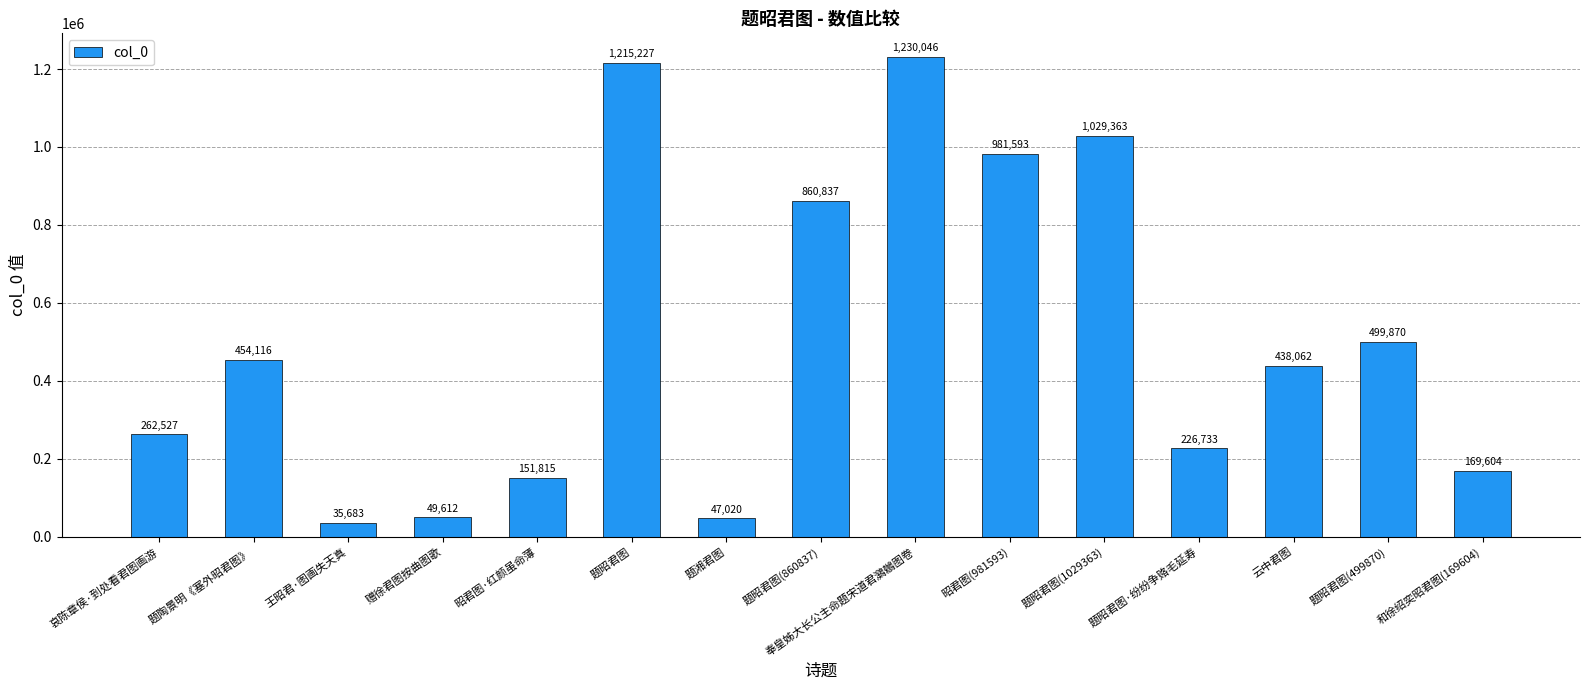

What is the smallest value displayed?

35683